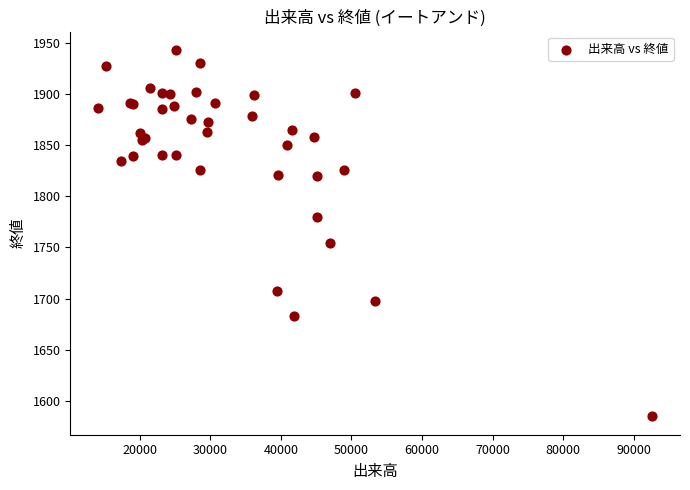

What Y value in the scatter plot is closest to 1764?

1754